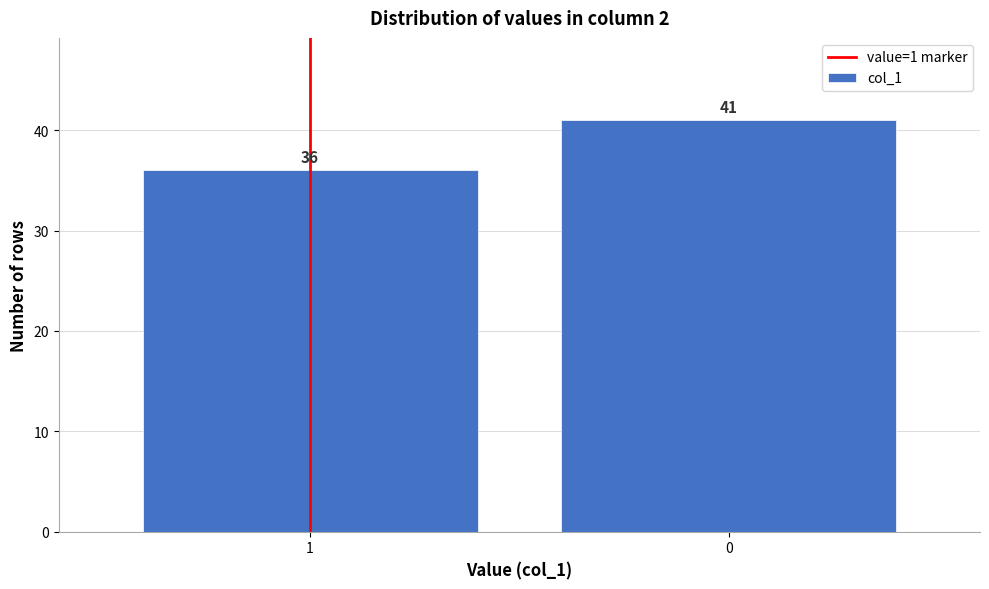

Reading right to left, what are all the values shown in this chart?

41	36